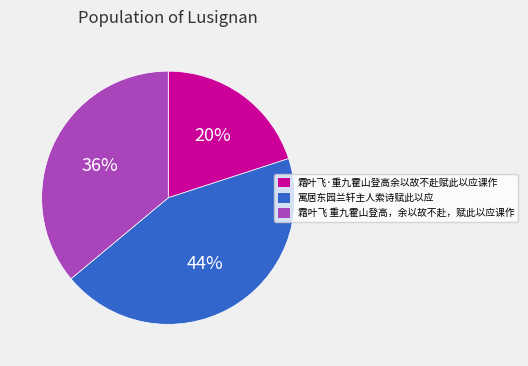

Which slice is the smallest?

霜叶飞·重九霍山登高余以故不赴赋此以应课作